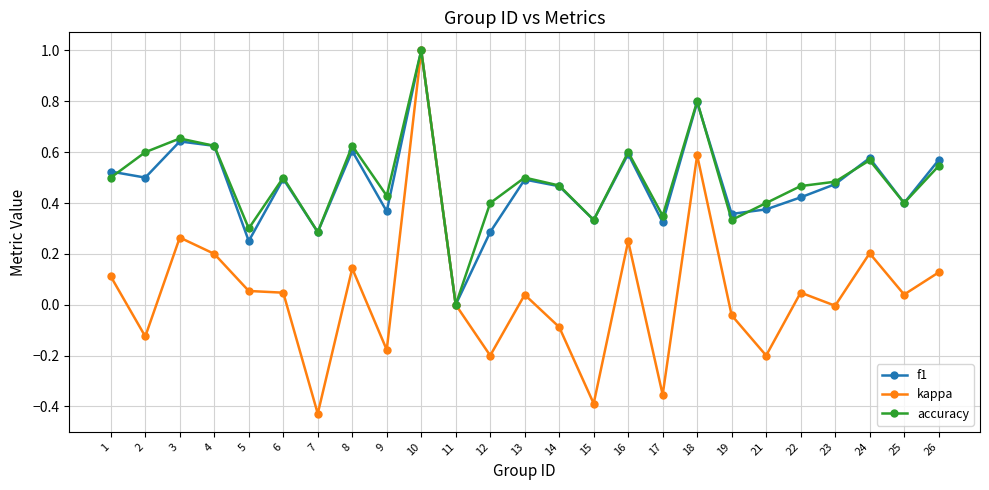

In f1, how many points are lower than both neighbors (excluding endpoints)?

9